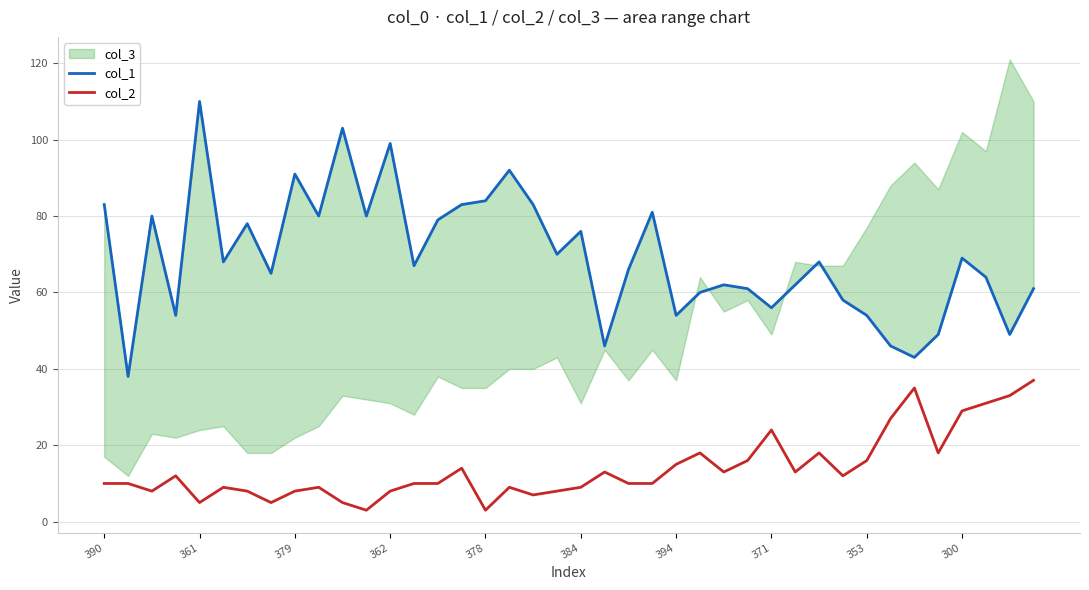

Is the value of col_2 at 13 greater than the value of col_1 at 25?

No